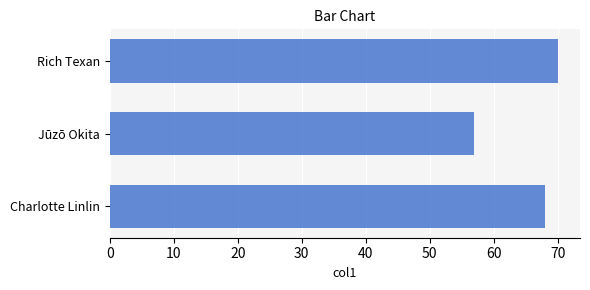

Approximately how many times larger is the value at Charlotte Linlin compared to Rich Texan?

1.0